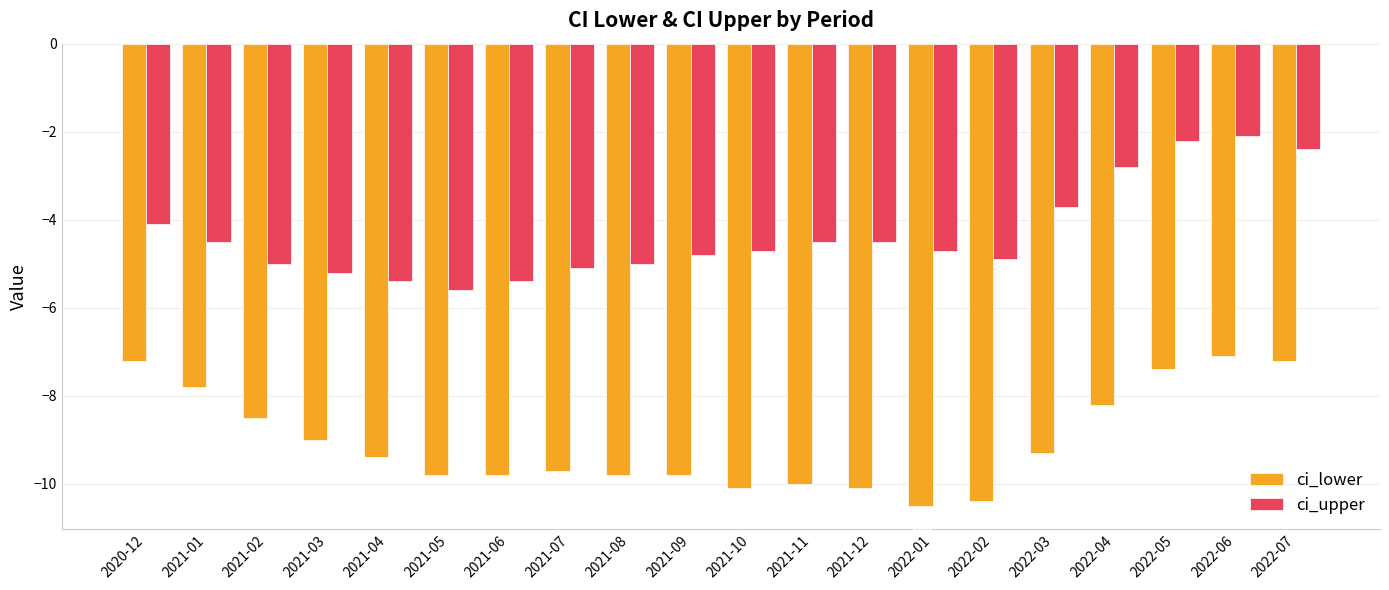

What is the sum of the ci_lower values at 2022-02 and 2022-01?

-20.9